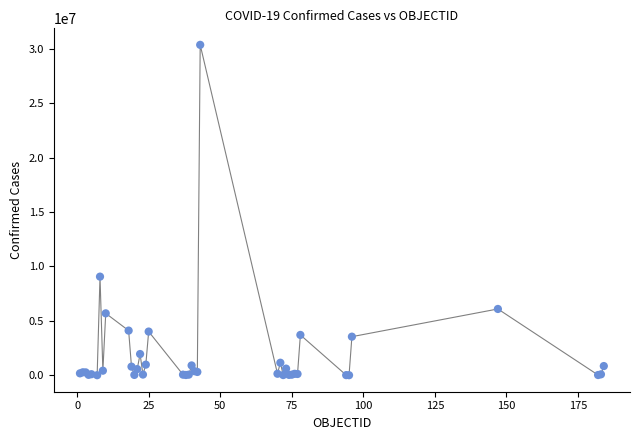

What Y value in the scatter plot is closest to 15178429?

9060923